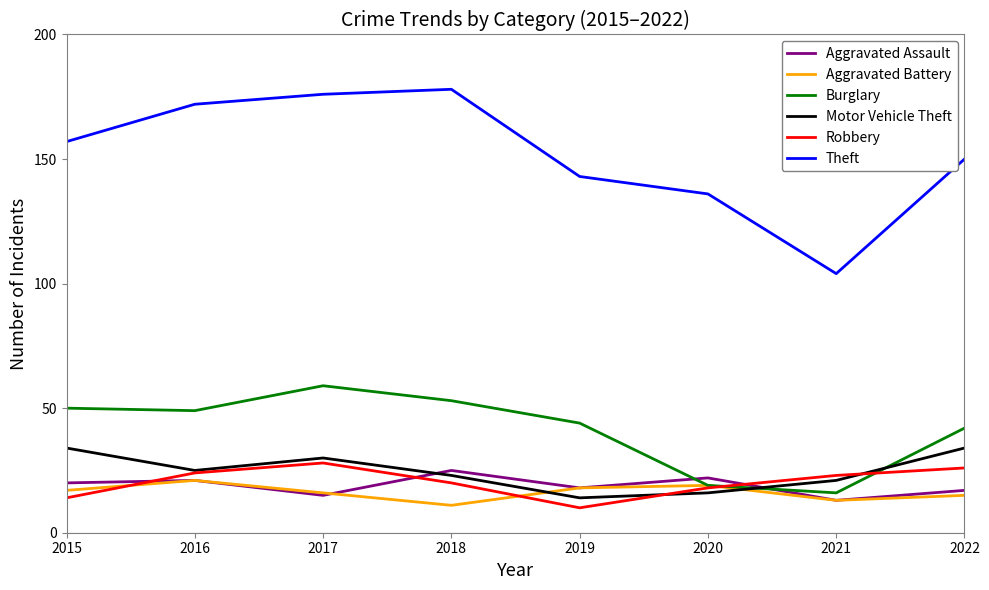

True or false: Robbery has a value of 10 at 2019.

True